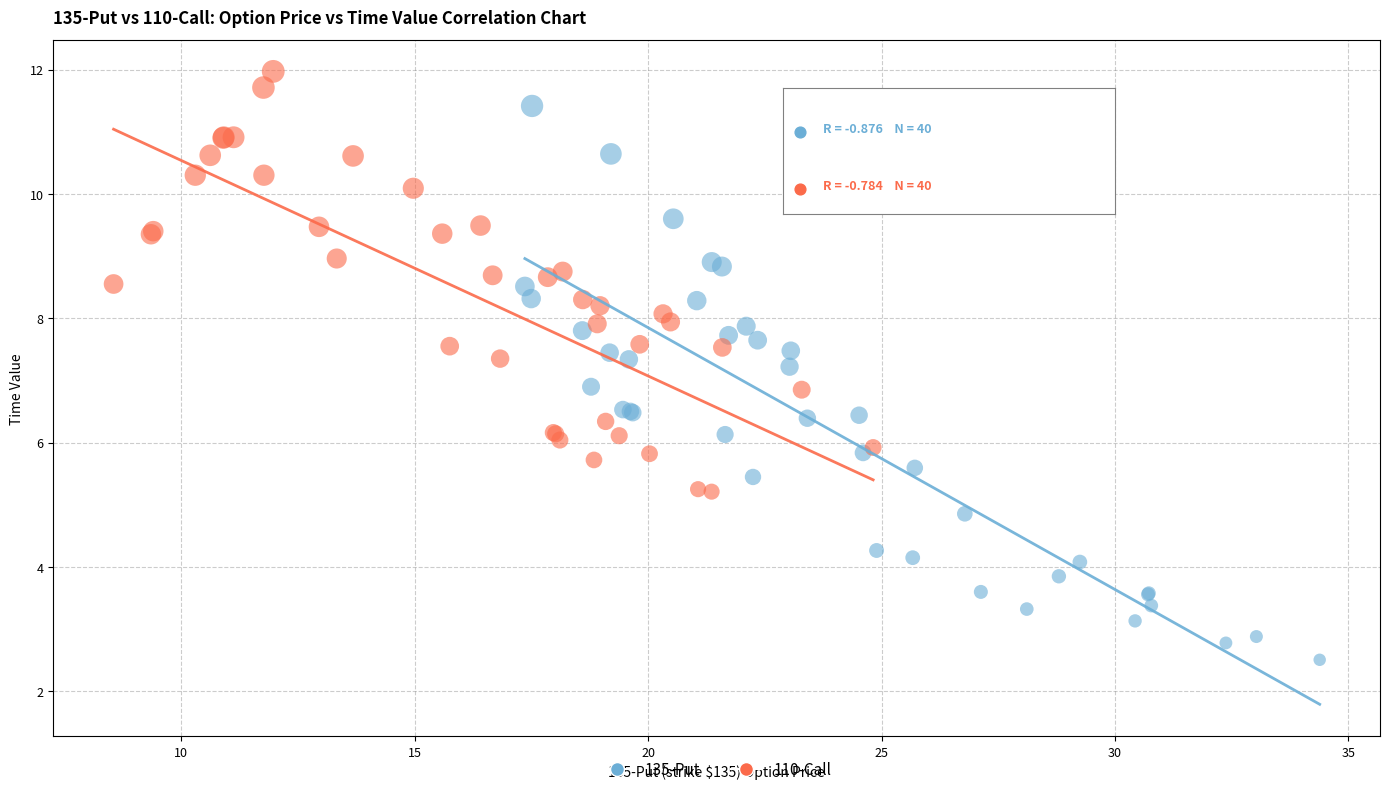

Which series reaches the minimum Y coordinate?

135-Put